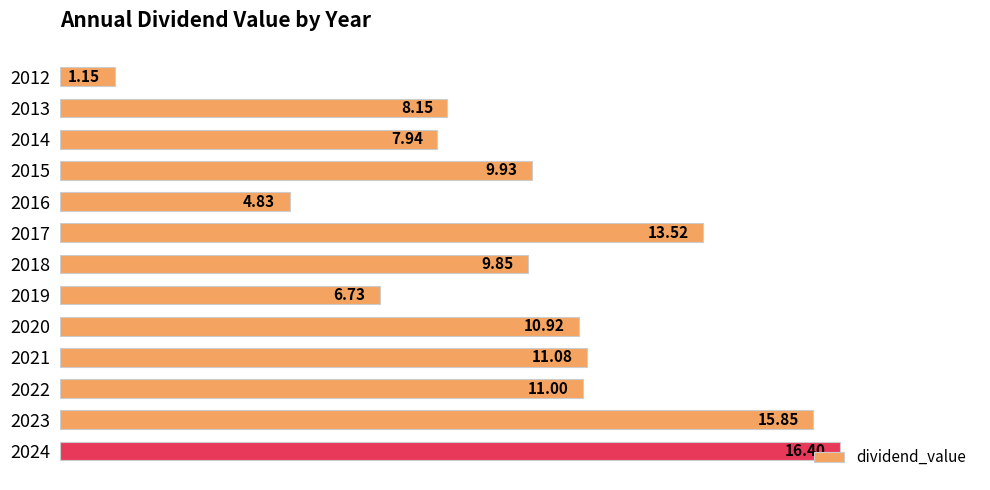

List the labels in order of value, largest first.

2024, 2023, 2017, 2021, 2022, 2020, 2015, 2018, 2013, 2014, 2019, 2016, 2012